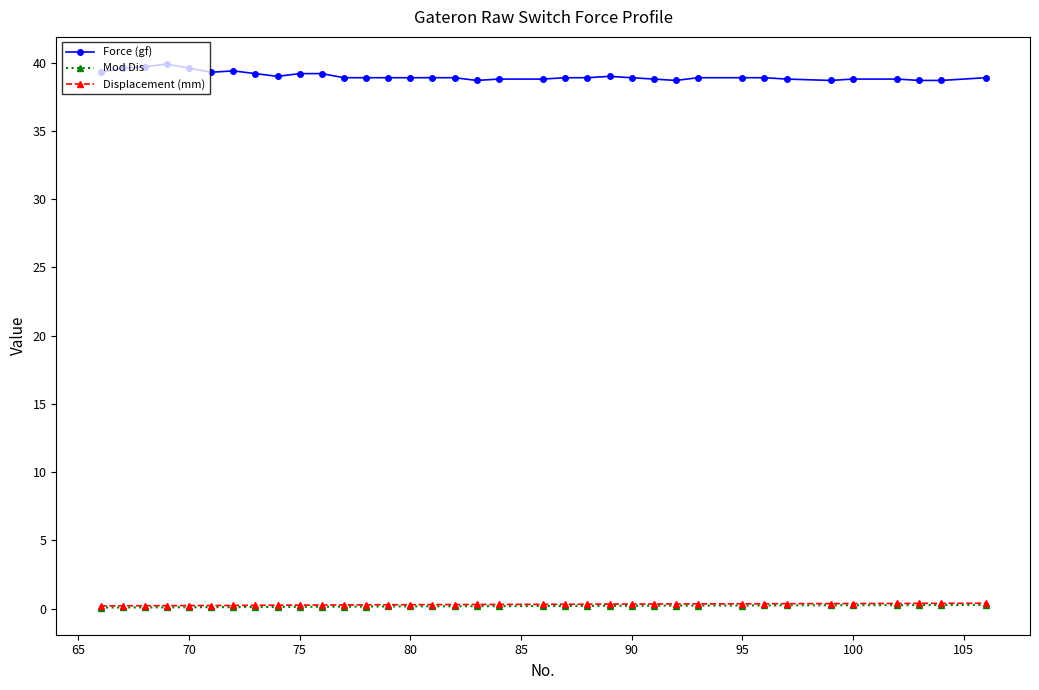

Which series has the widest spread of values?

Force (gf)